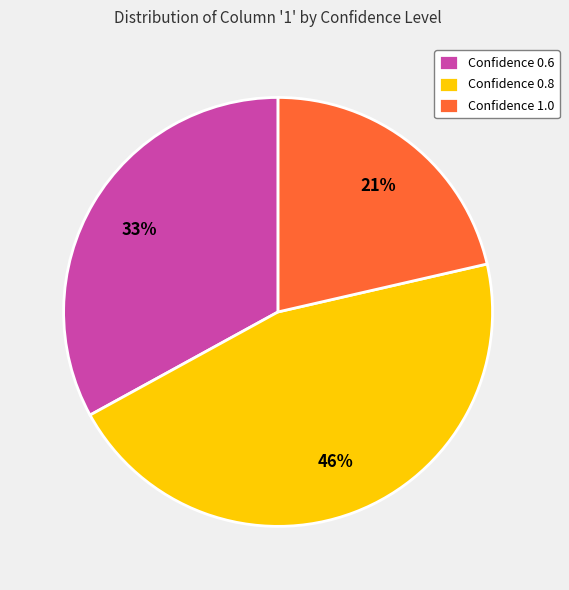

True or false: Confidence 0.8 accounts for 60% of the total.

False